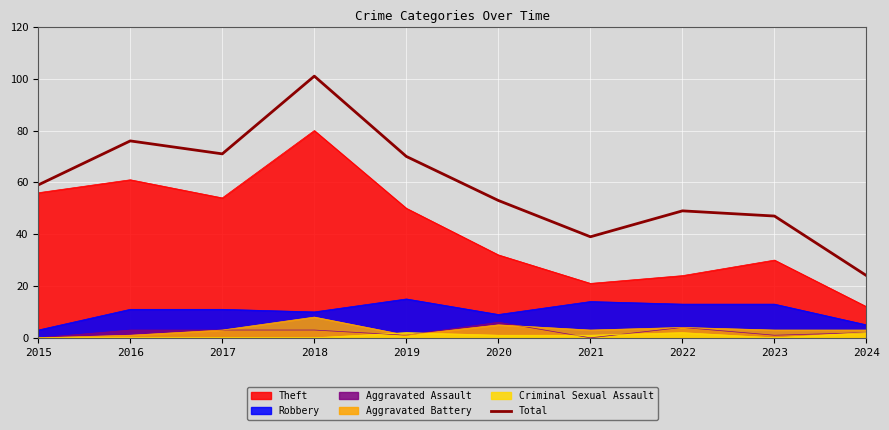

Which category has the highest value across all series?

2018